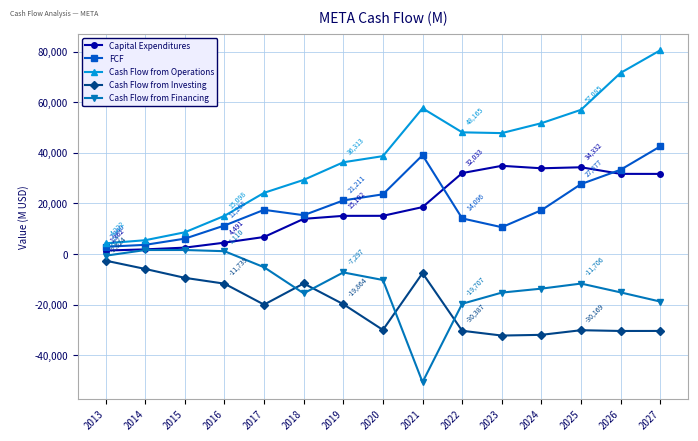

At which category does Cash Flow from Investing reach its first local peak?

2018